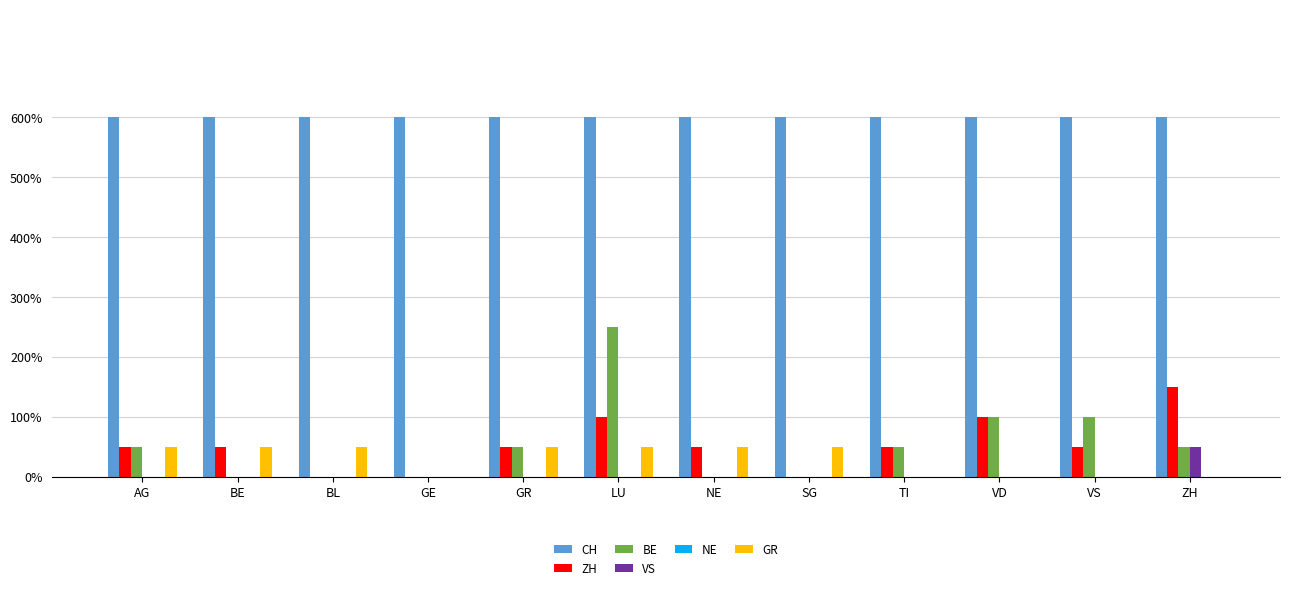

What is the sum of the CH values at BL and SG?

24